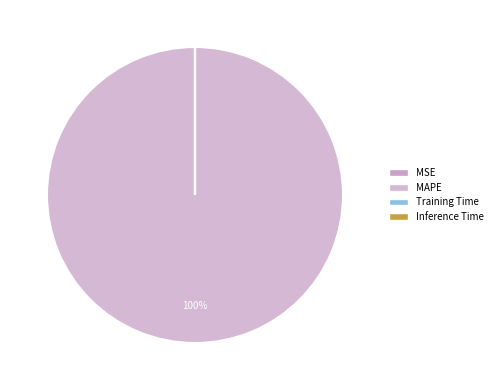

Do MAPE and Training Time together represent more than half of the pie?

Yes